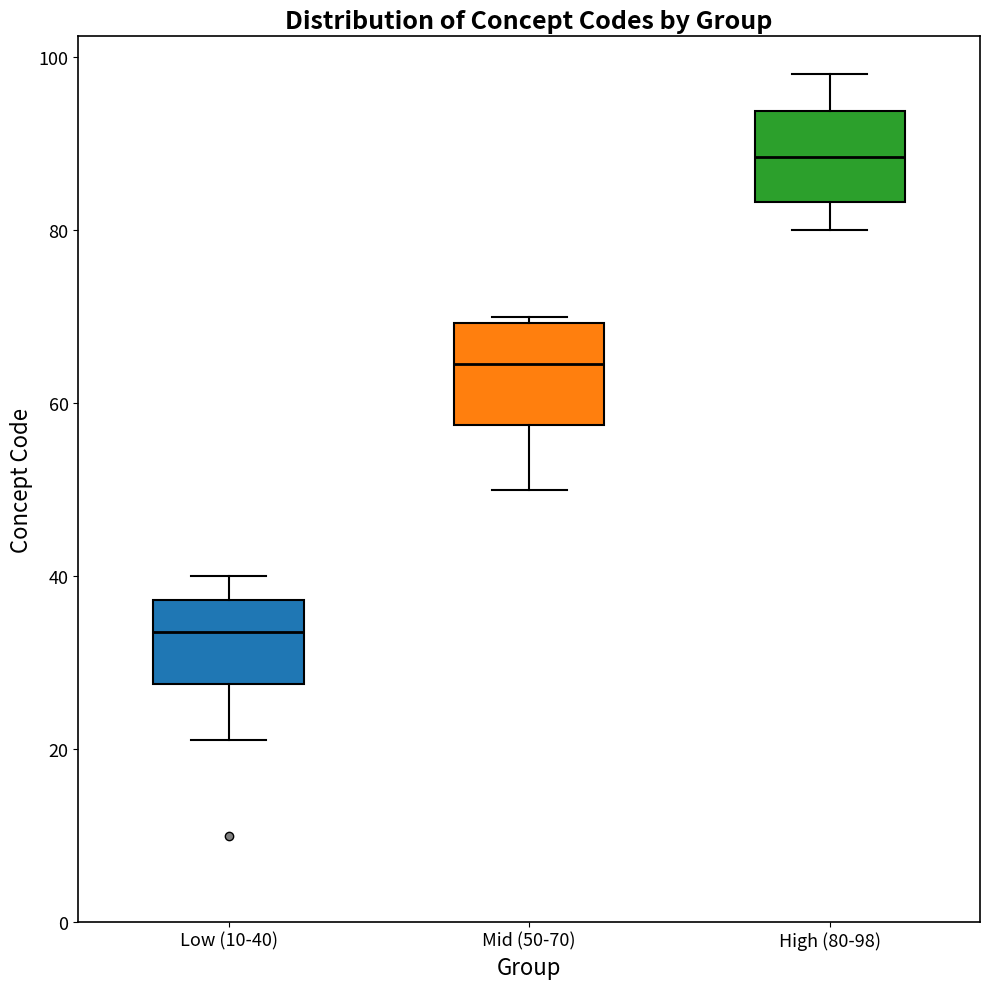

Reading left to right, transcribe this box plot: for each box, give where its median line is, the range the box spans, and where its two whiskers end, as read against the y-axis. The values are not printed on the chart, so give them approximately, as read against the axis.

Low (10-40): median 34, box 28 to 38, whiskers 22 to 40
Mid (50-70): median 64, box 58 to 70, whiskers 50 to 70 (just above the box's upper edge)
High (80-98): median 88, box 84 to 94, whiskers 80 to 98